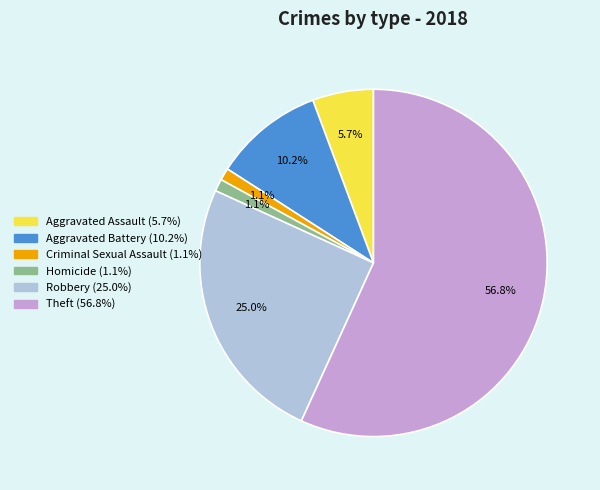

To the nearest percent, what percentage of the pie is Homicide?

1%